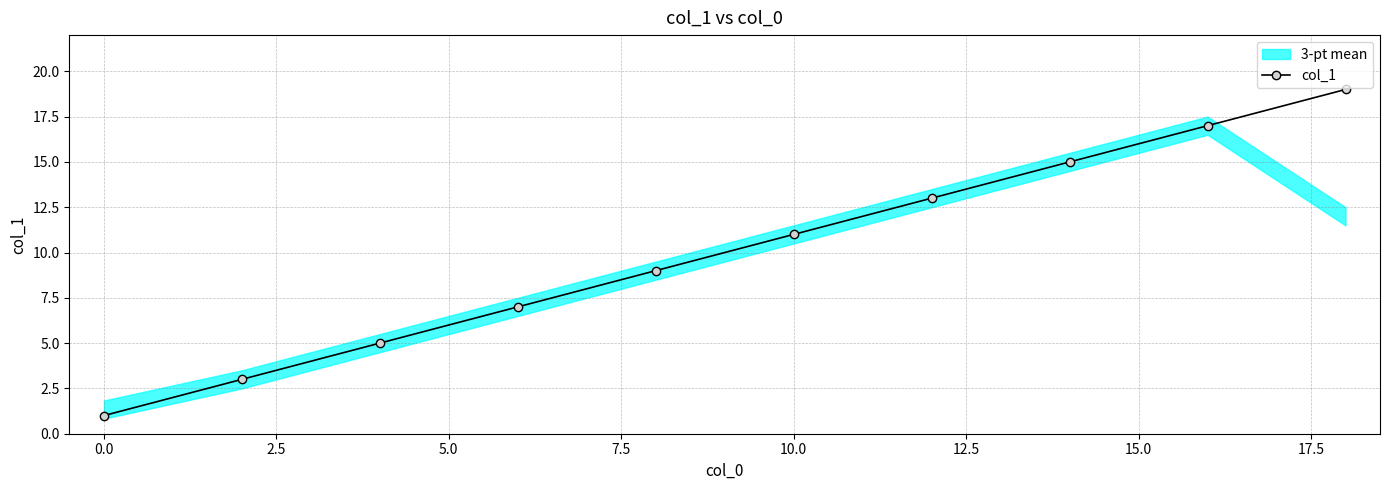

True or false: col_1 has more than 1 interior local peaks.

False